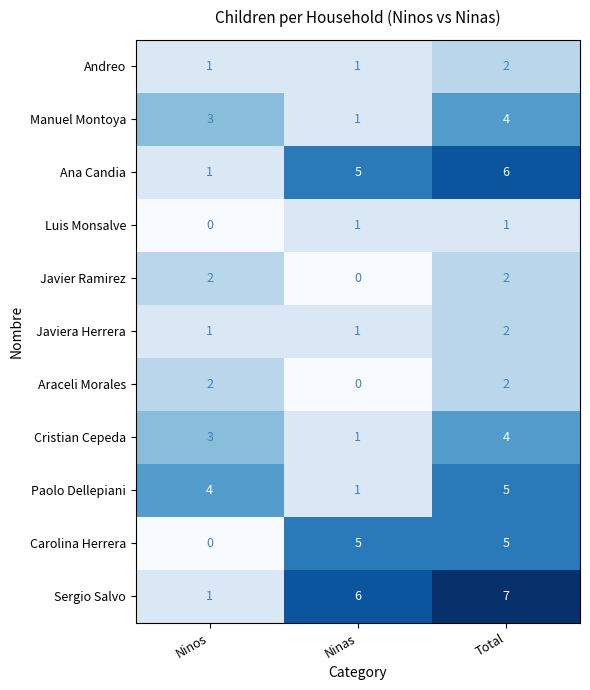

Count the number of data series in this chart.

11